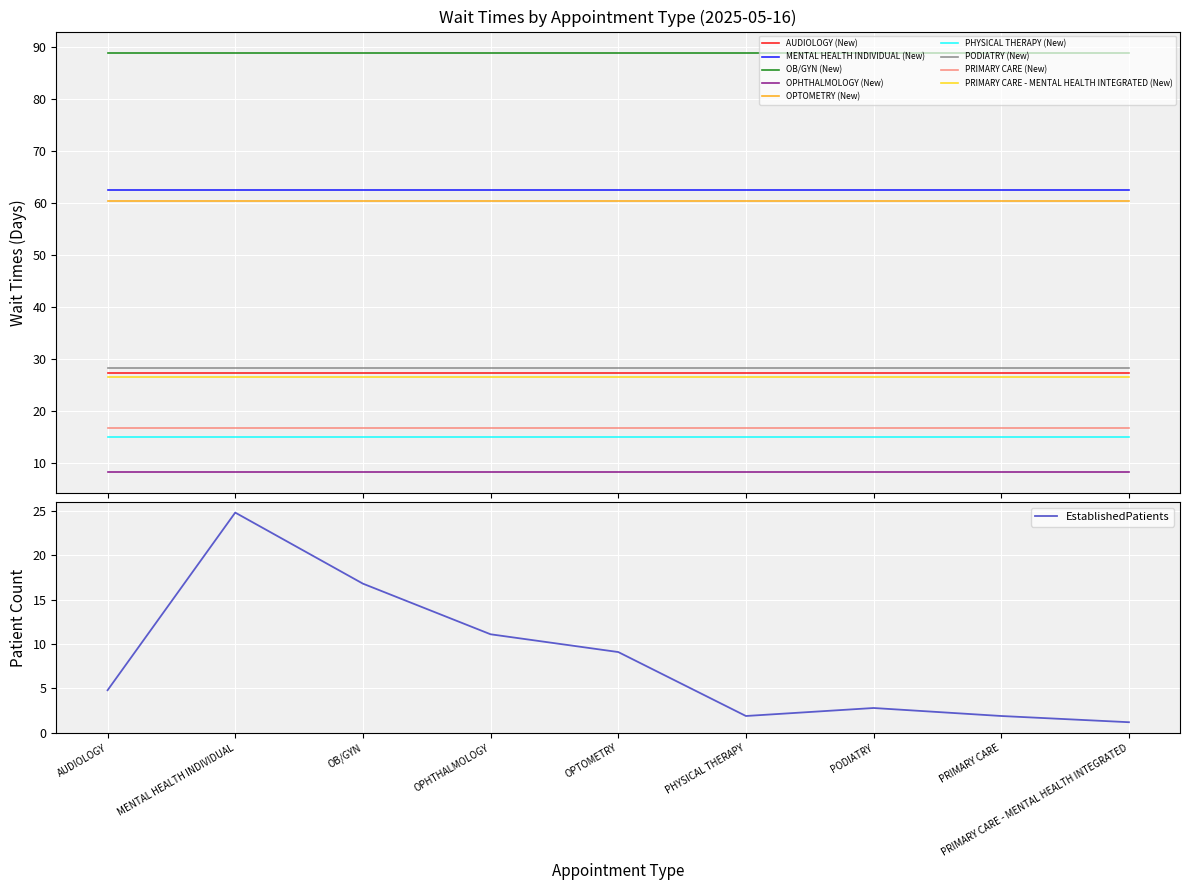

What is the difference between the second highest and second lowest values?

14.9